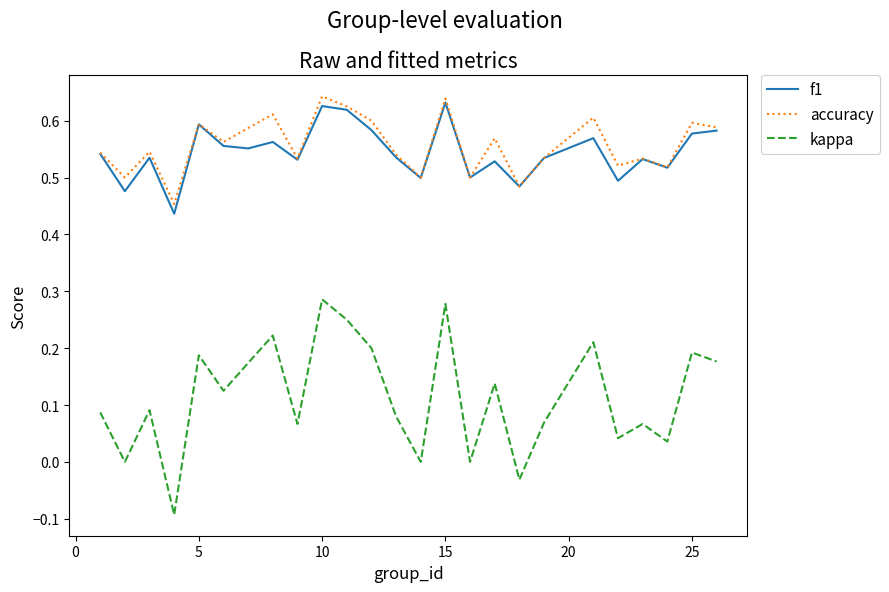

Which series has the largest range (max minus min)?

kappa